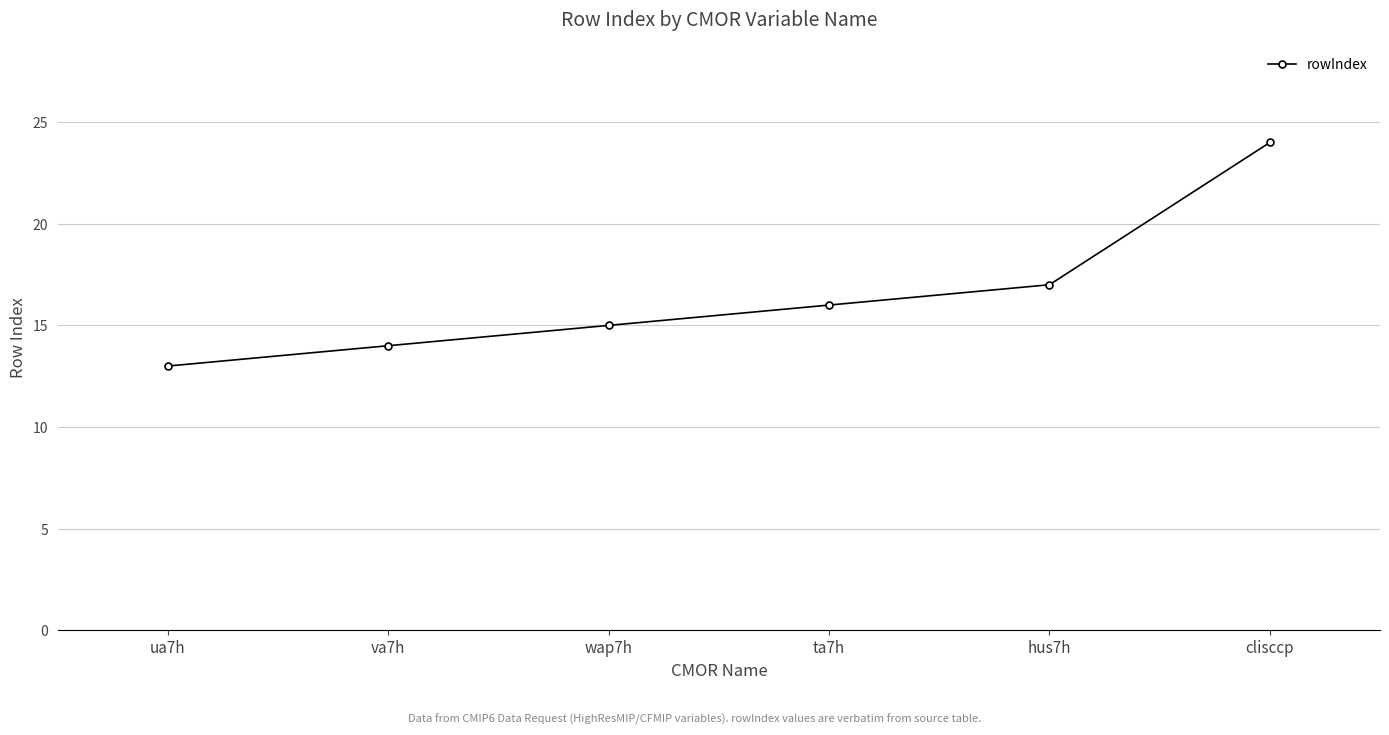

Rank the categories by value from lowest to highest.

ua7h, va7h, wap7h, ta7h, hus7h, clisccp